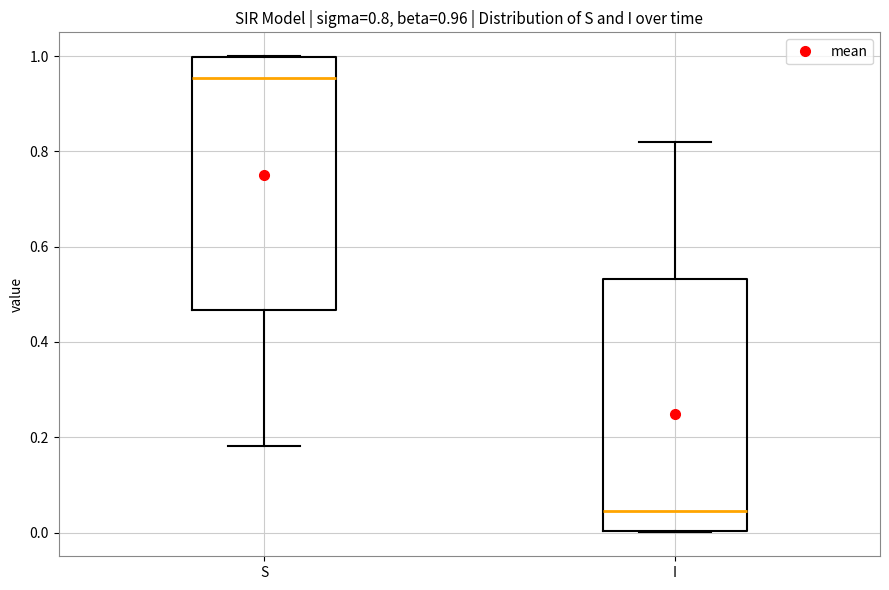

Which box has the highest median line?

S